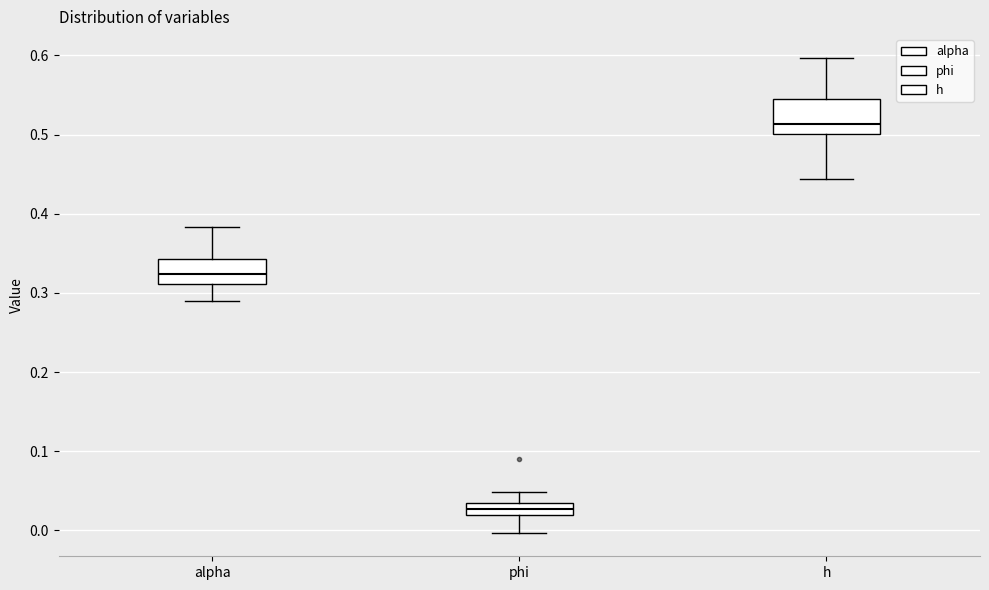

Which box has the lowest median line?

phi